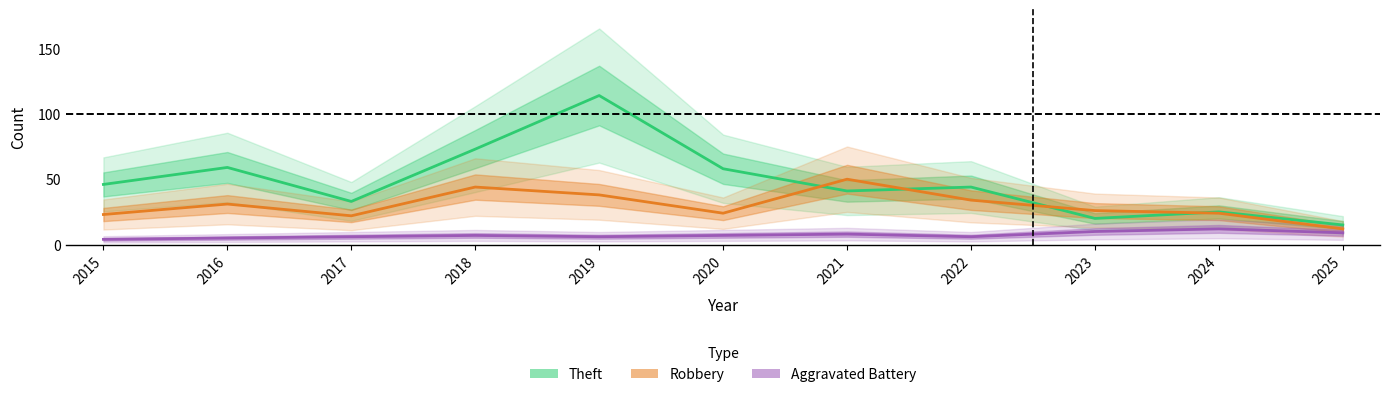

At which category is the sum across all series the highest?

2019